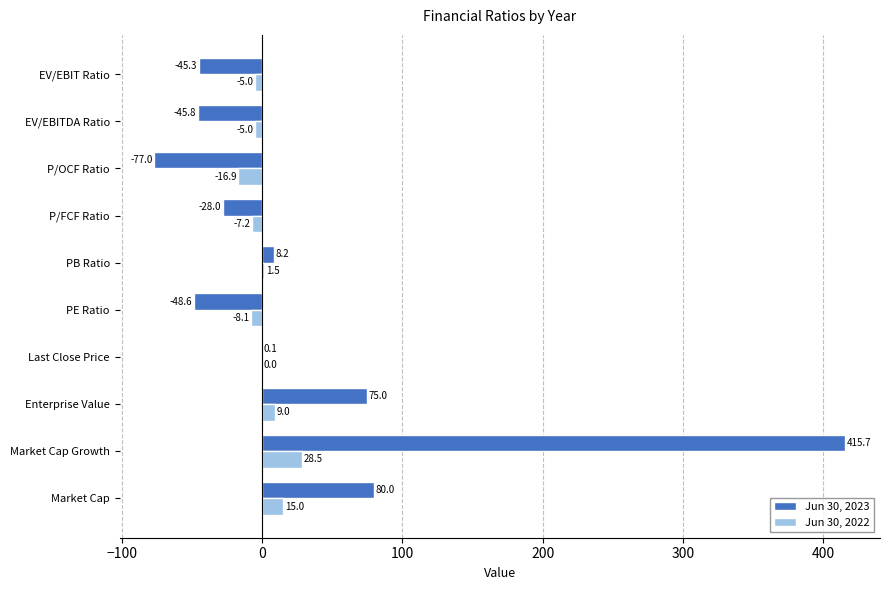

Which series has the largest total across all categories?

Jun 30, 2023